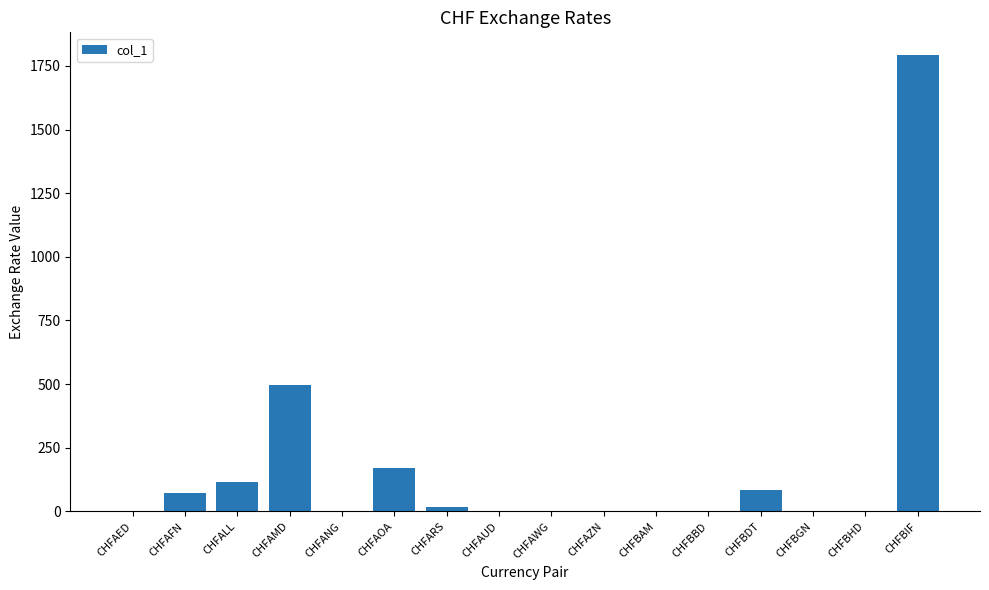

Is it true that the value at CHFAFN is 71.2?

True